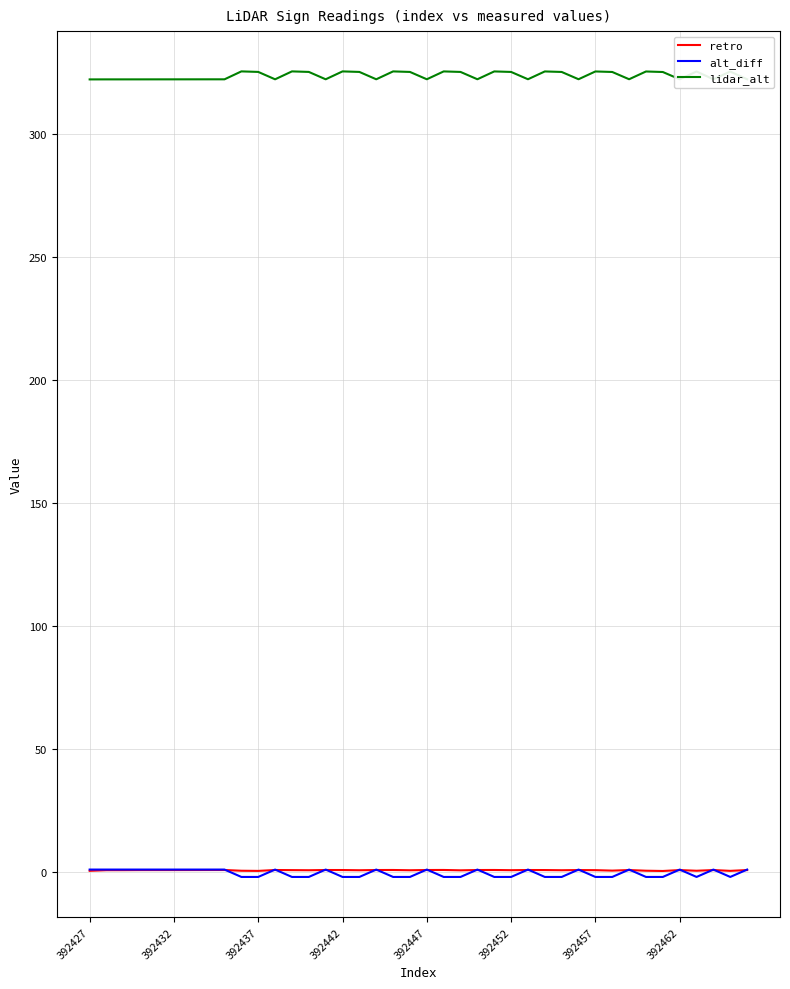

Which series has the largest total across all categories?

lidar_alt